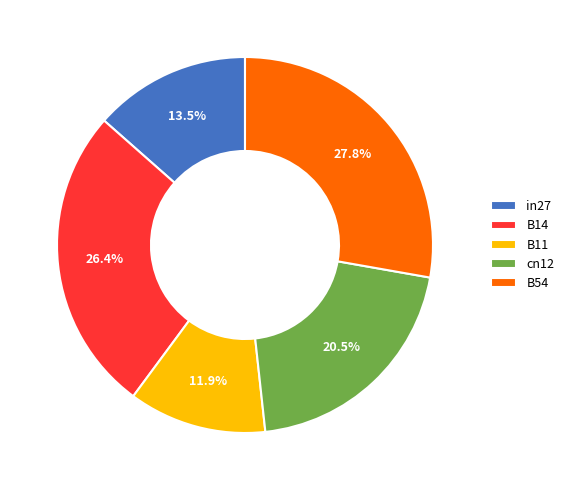

Is it true that cn12 is 15% of the pie?

False